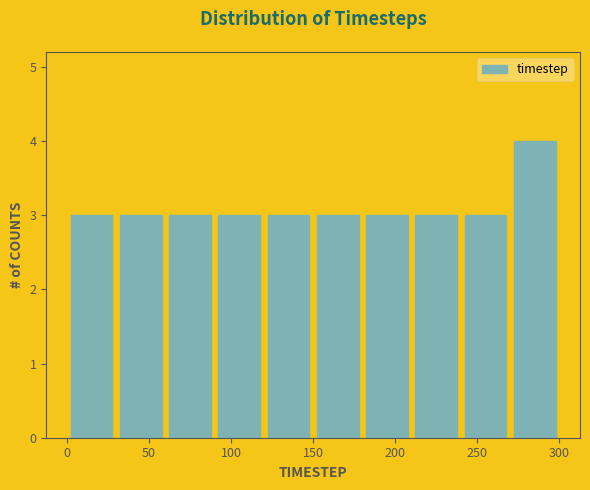

Which range on the x-axis has the tallest bar?

270 to 300